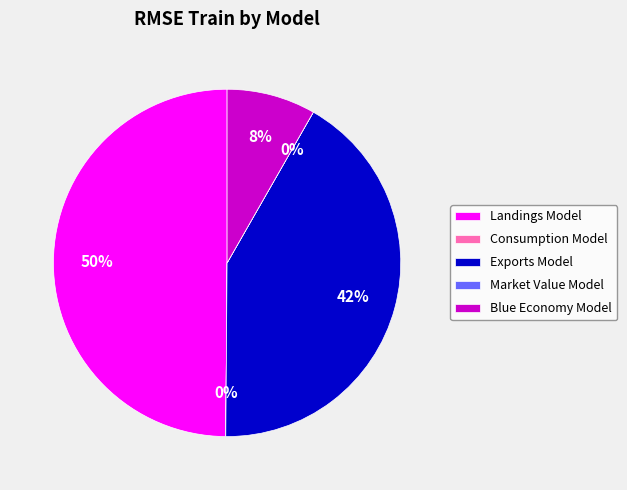

Which category has the biggest portion of the pie?

Landings Model